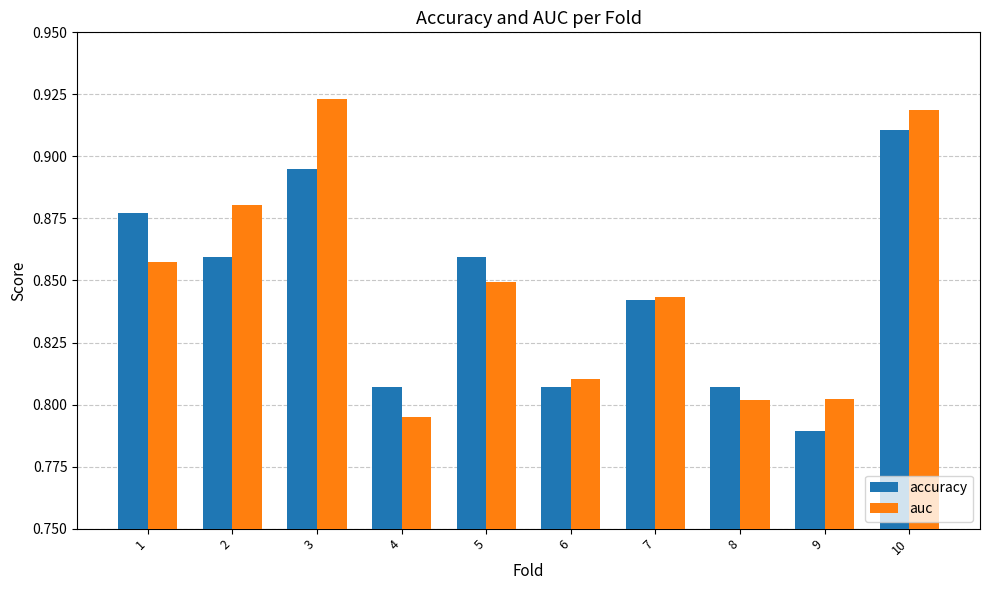

The auc series shows 1.5 at 7. True or false?

False